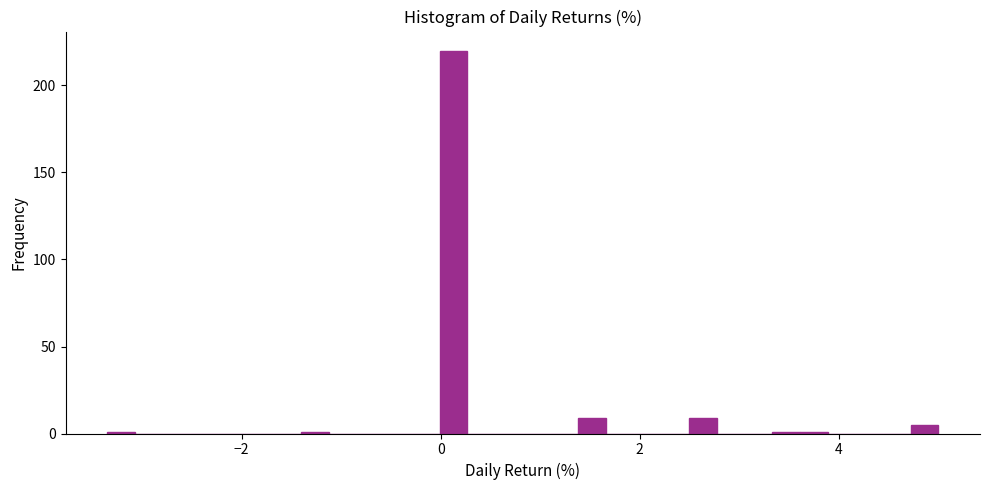

Read against the x-axis, roughly where is the centre of the tallest bar?

0.2